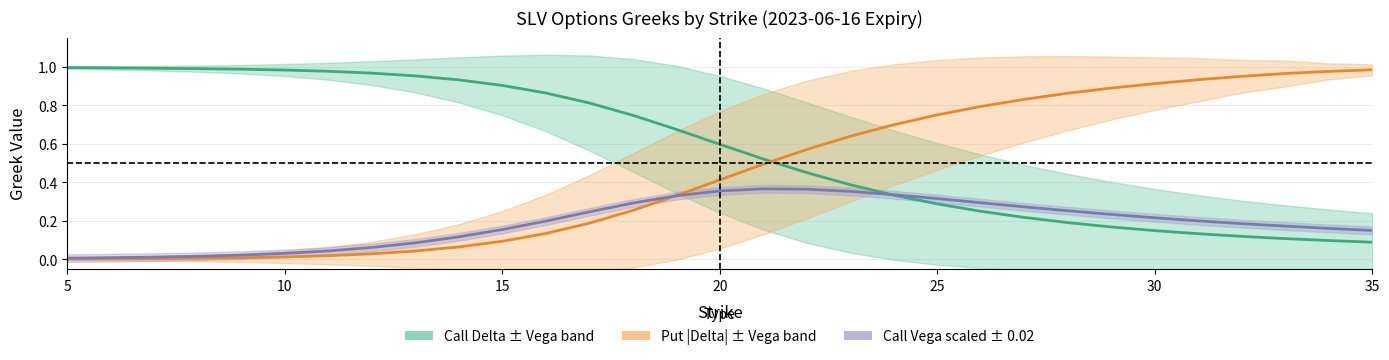

Is the value of Put |Delta| (center) at 17 greater than the value of Call Delta (center) at 7?

No